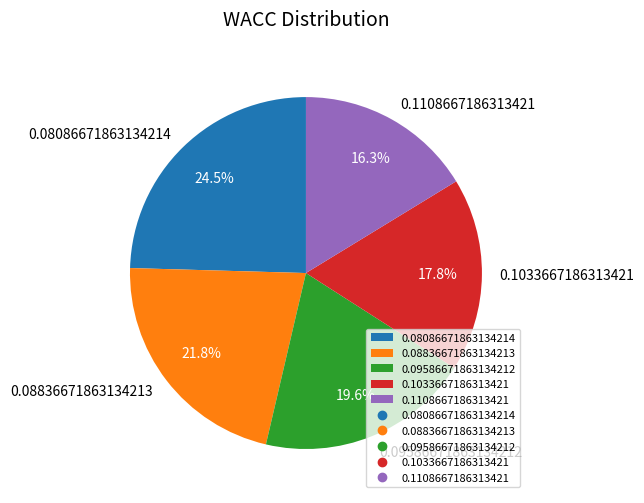

Count the number of slices in the pie.

5